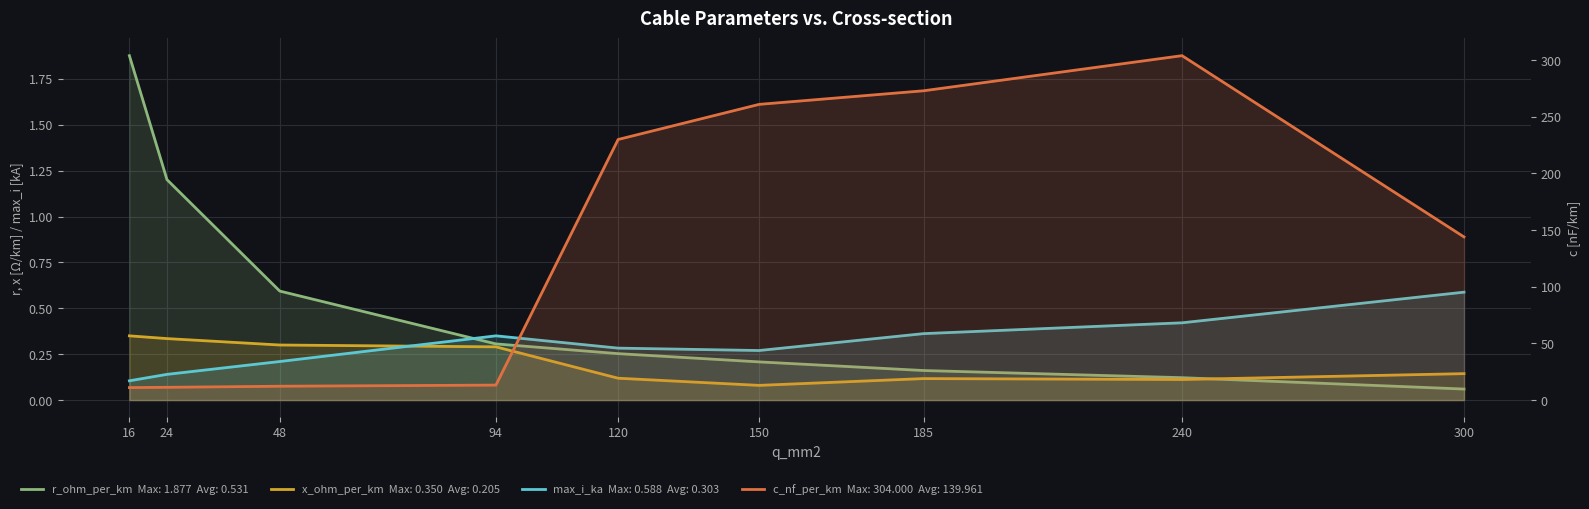

True or false: c_nf_per_km has more than 2 interior local peaks.

False